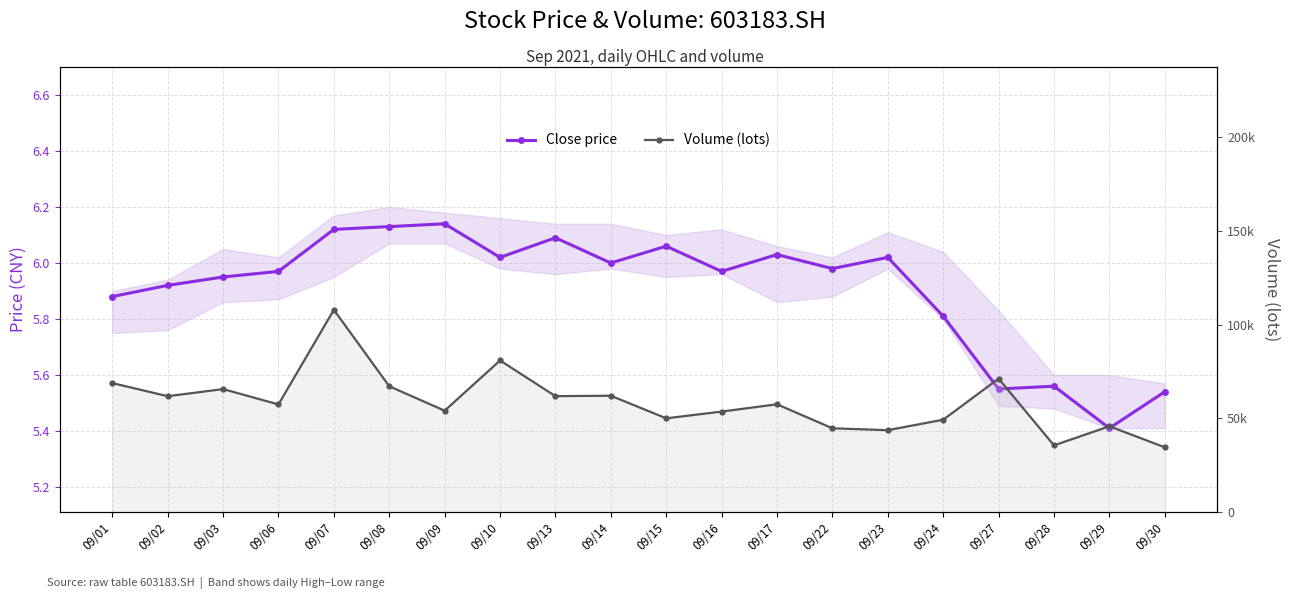

The value of Close price at 09/15 is 8.0. True or false?

False